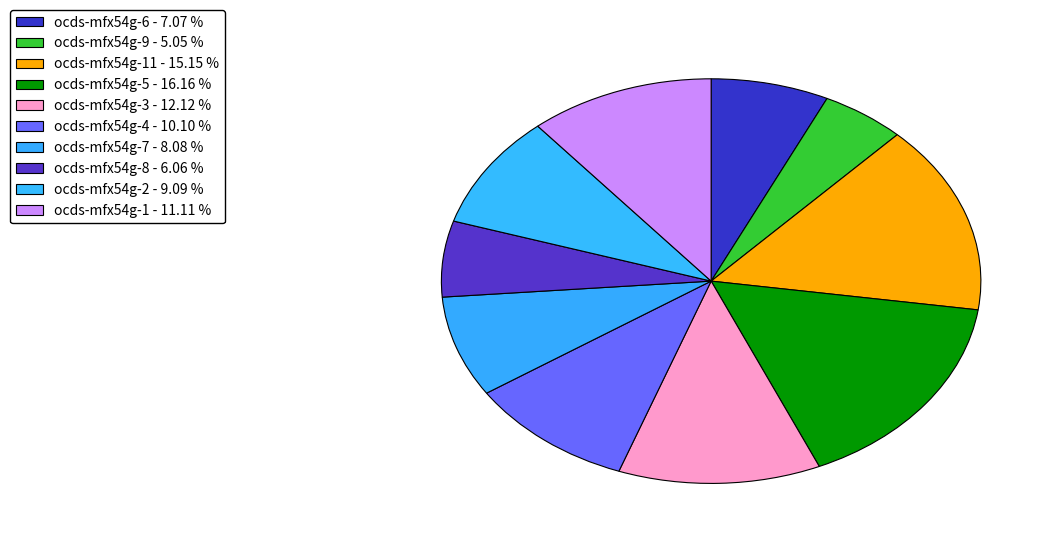

How many segments does this pie chart have?

10